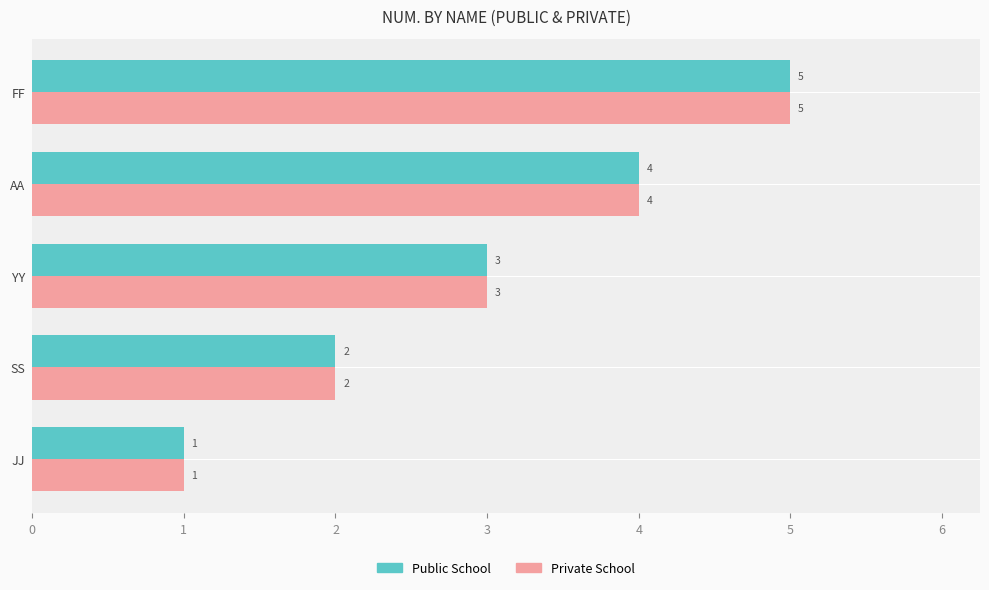

At which category is the sum across all series the highest?

FF